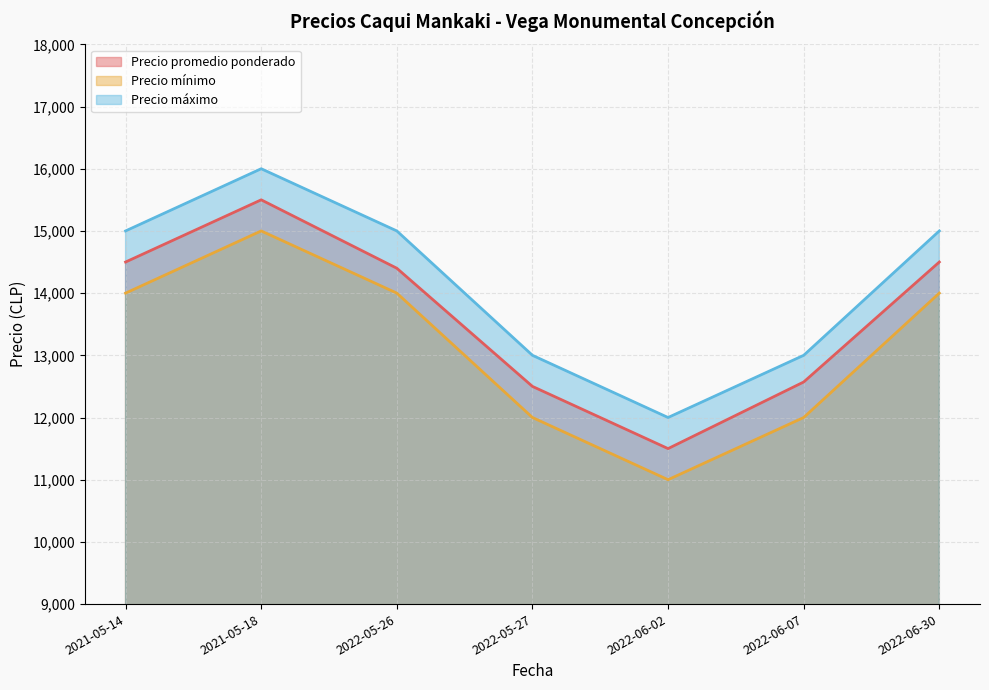

True or false: Precio máximo and Precio mínimo cross at least once.

False